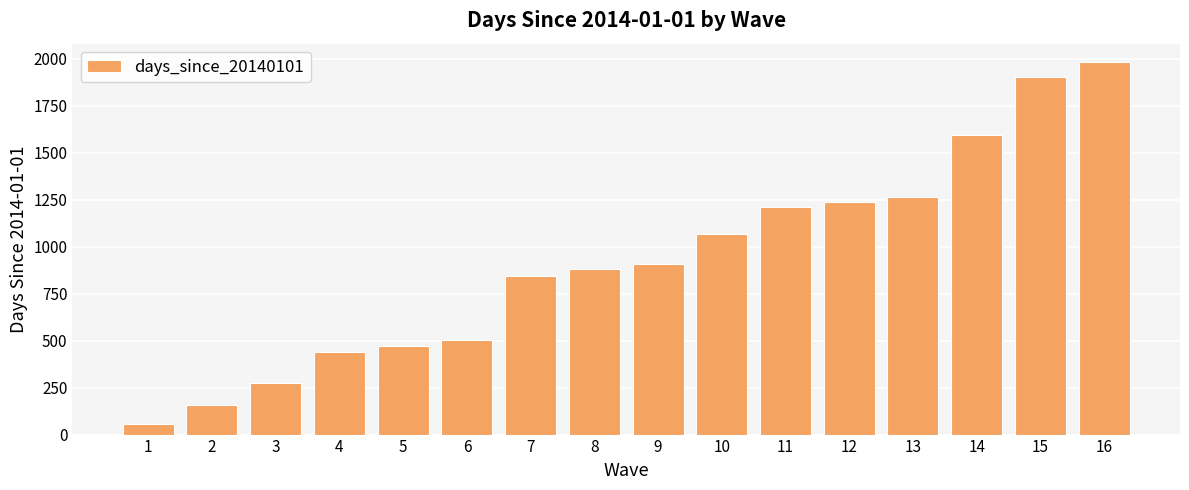

The value at 2 is 274.3. True or false?

False